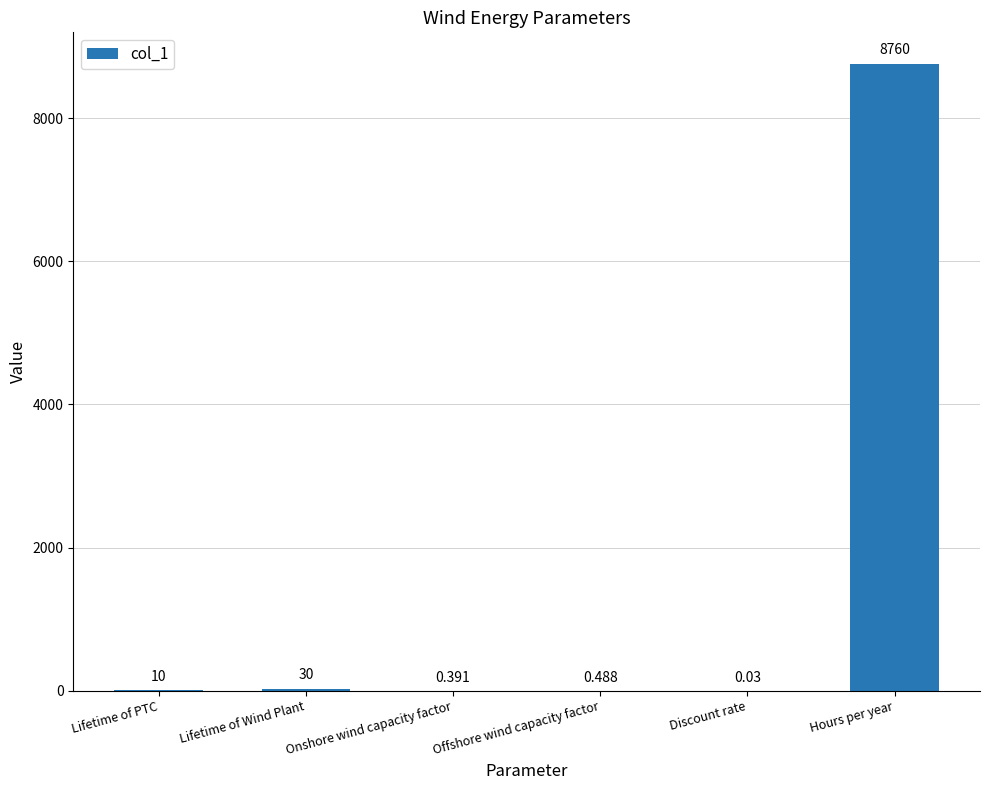

How many series are shown in this chart?

1